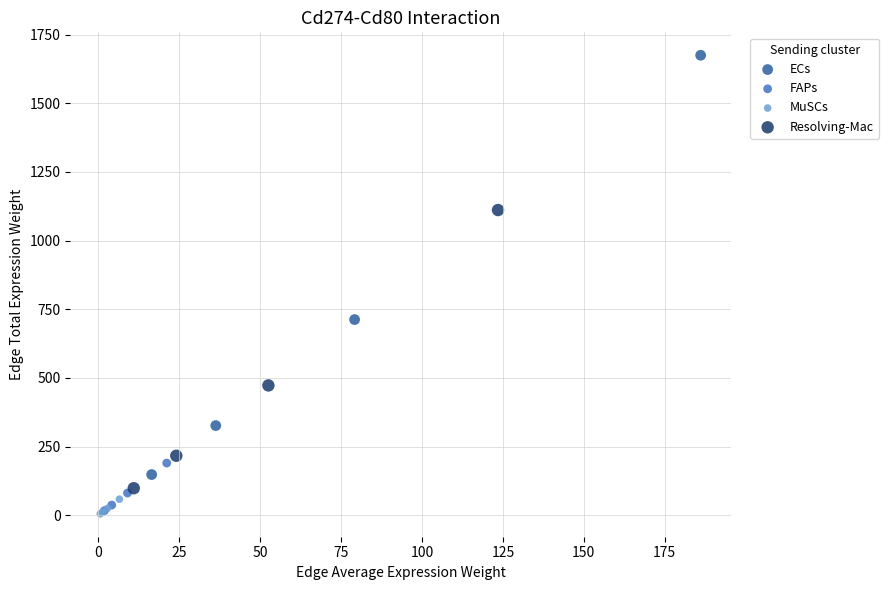

Which series contains the highest Y value?

ECs